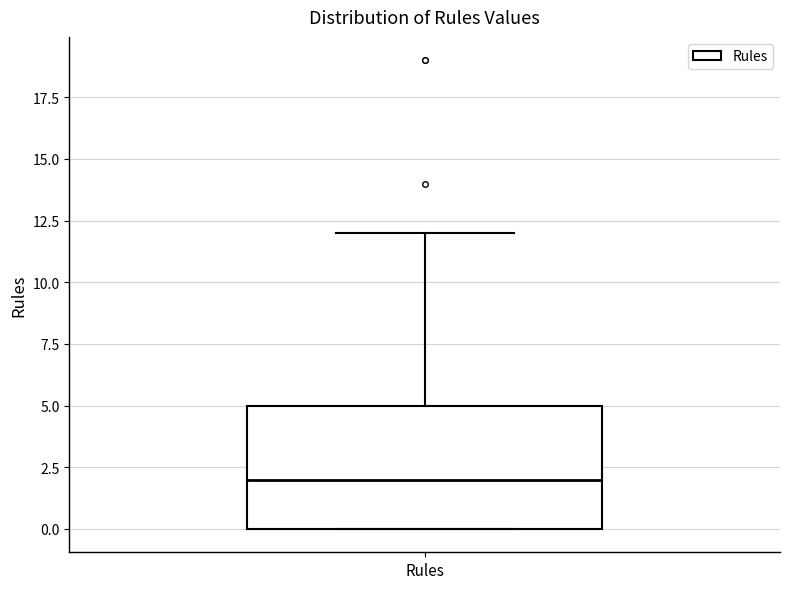

Read this box plot against the y-axis: the position of the median line, the range covered by the box, and the ends of both whiskers. The values are not printed on the chart, so give them approximately, as read against the axis.

median 2, box 0 to 5, whiskers 0 to 12